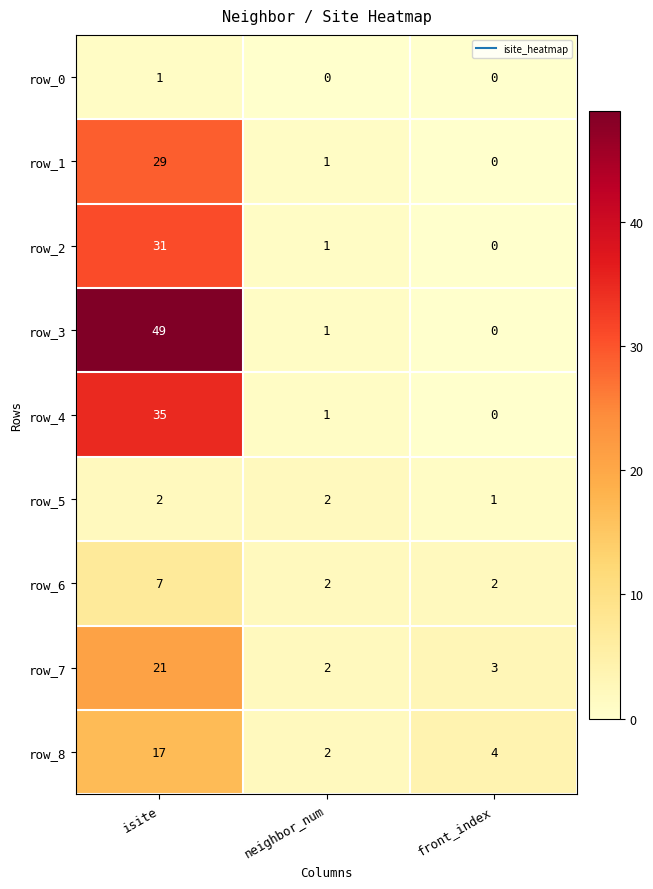

Which series has the largest range (max minus min)?

row_3